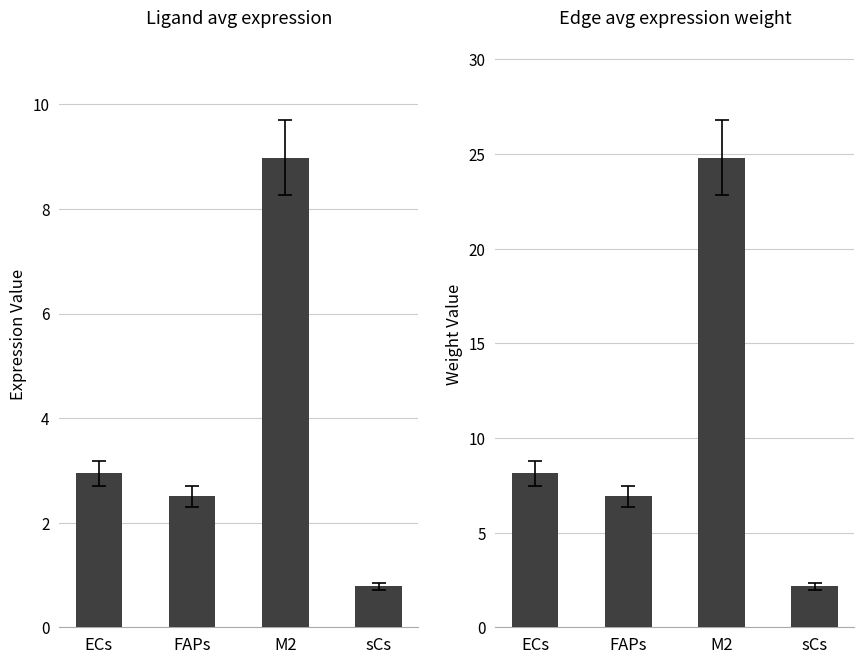

What is the sum of the Ligand average expression value values at FAPs and ECs?

5.5